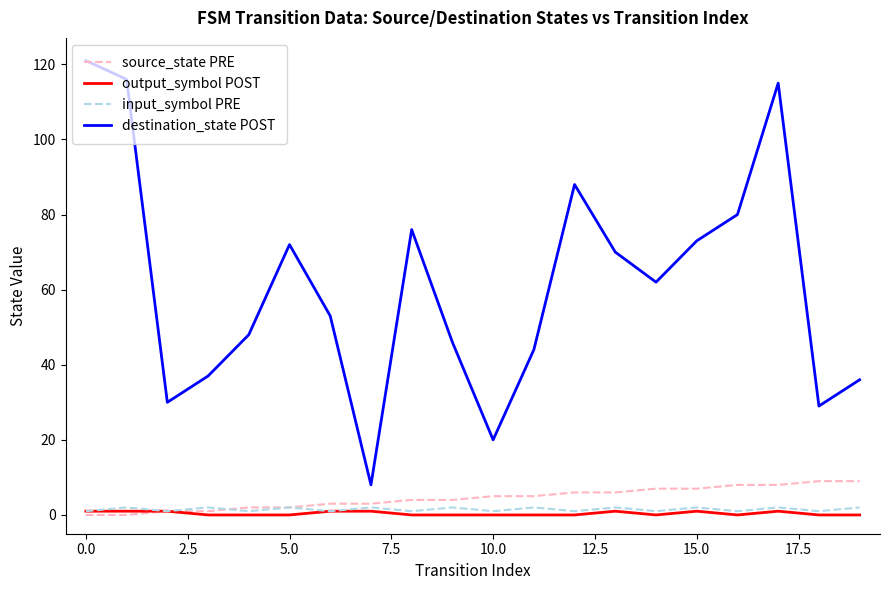

Which series has the widest spread of values?

destination_state POST